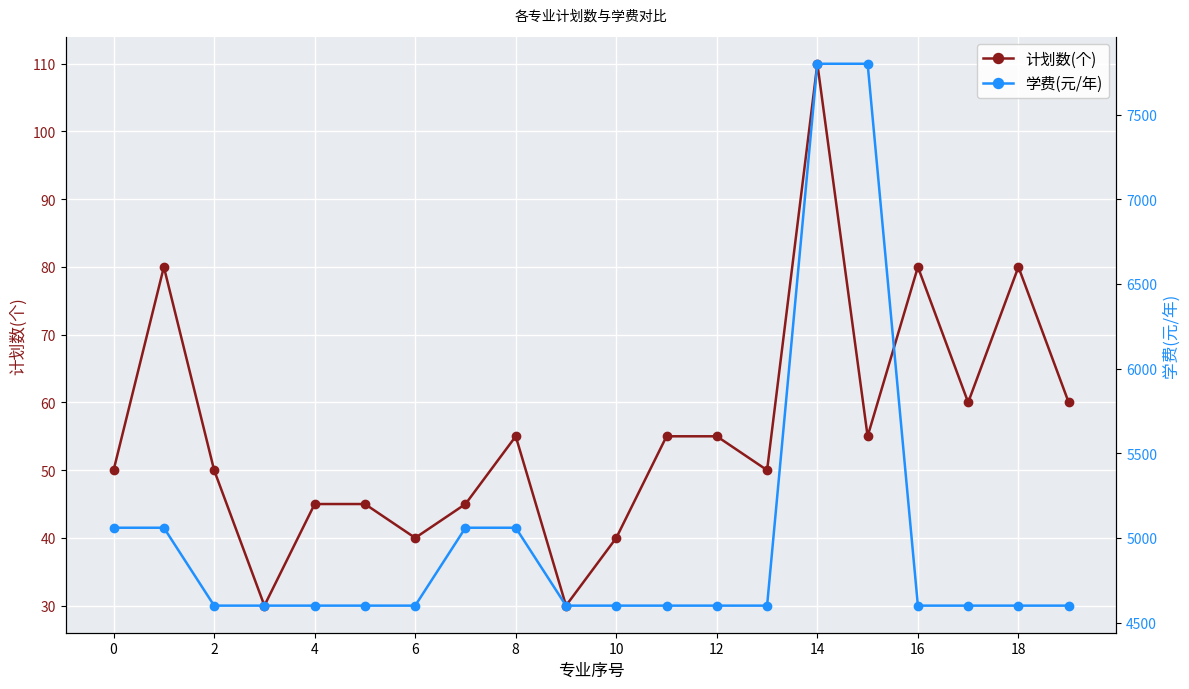

How many interior local valleys does the 计划数(个) series have?

6